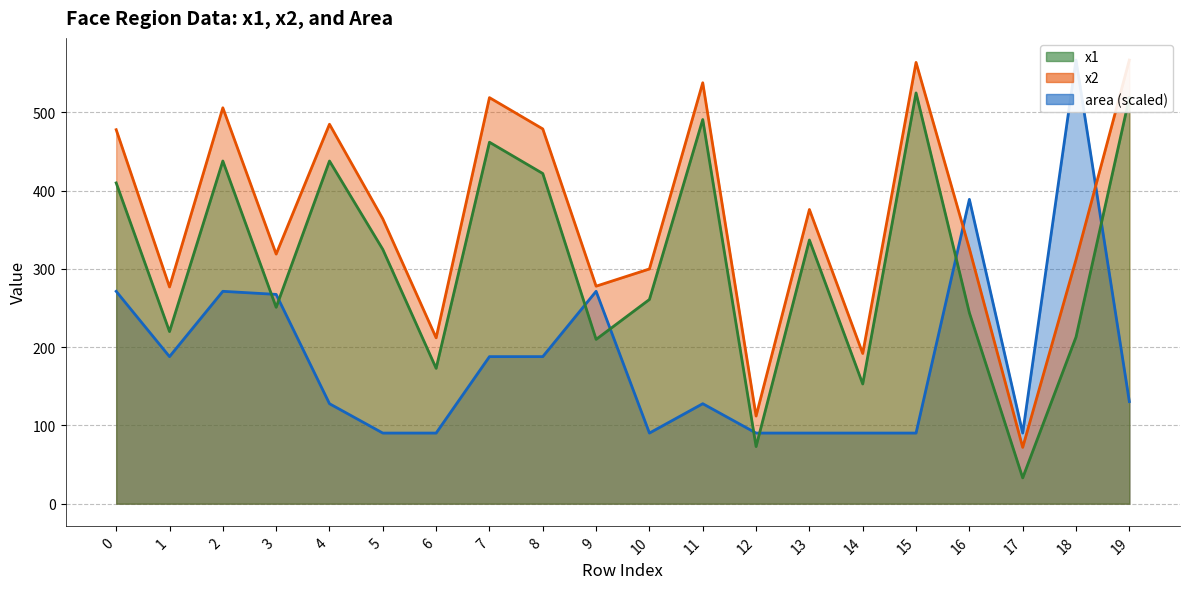

Reading left to right, transcribe all the data shown in this chart.

x1: 410.0	220.0	438.0	251.0	438.0	325.0	173.0	462.0	422.0	210.0	261.0	491.0	73.0	337.0	153.0	525.0	244.0	33.0	213.0	519.0
x2: 478.0	277.0	506.0	319.0	485.0	364.0	212.0	519.0	479.0	278.0	300.0	538.0	112.0	376.0	192.0	564.0	326.0	72.0	312.0	567.0
area: 271.4	188.0	271.4	267.5	127.8	90.2	90.2	188.0	188.0	271.4	90.2	127.8	90.2	90.2	90.2	90.2	389.0	90.2	567.0	130.5